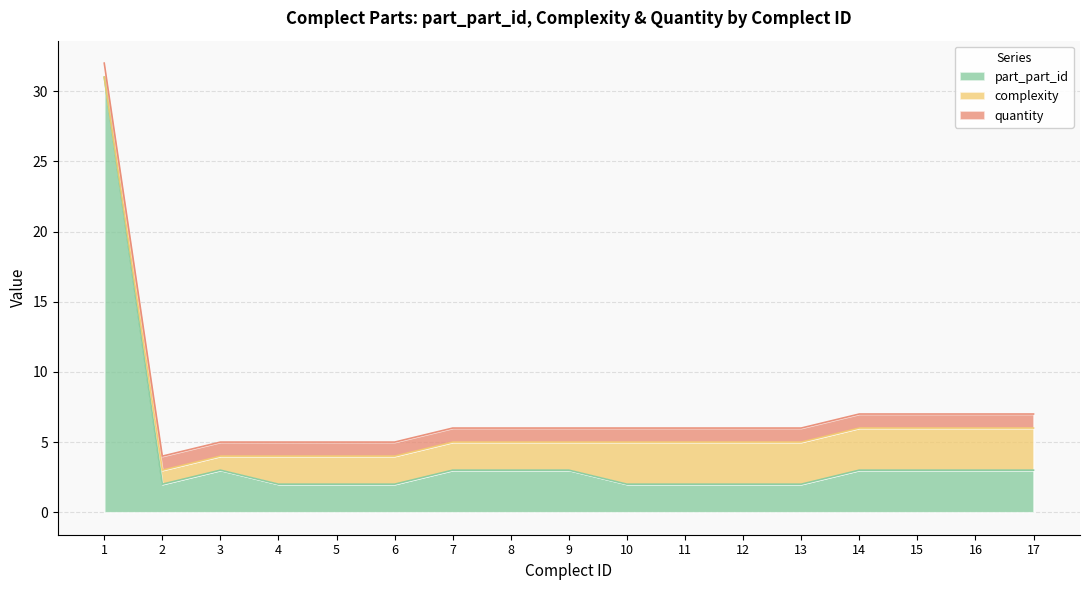

What is the sum of all complexity values?

38